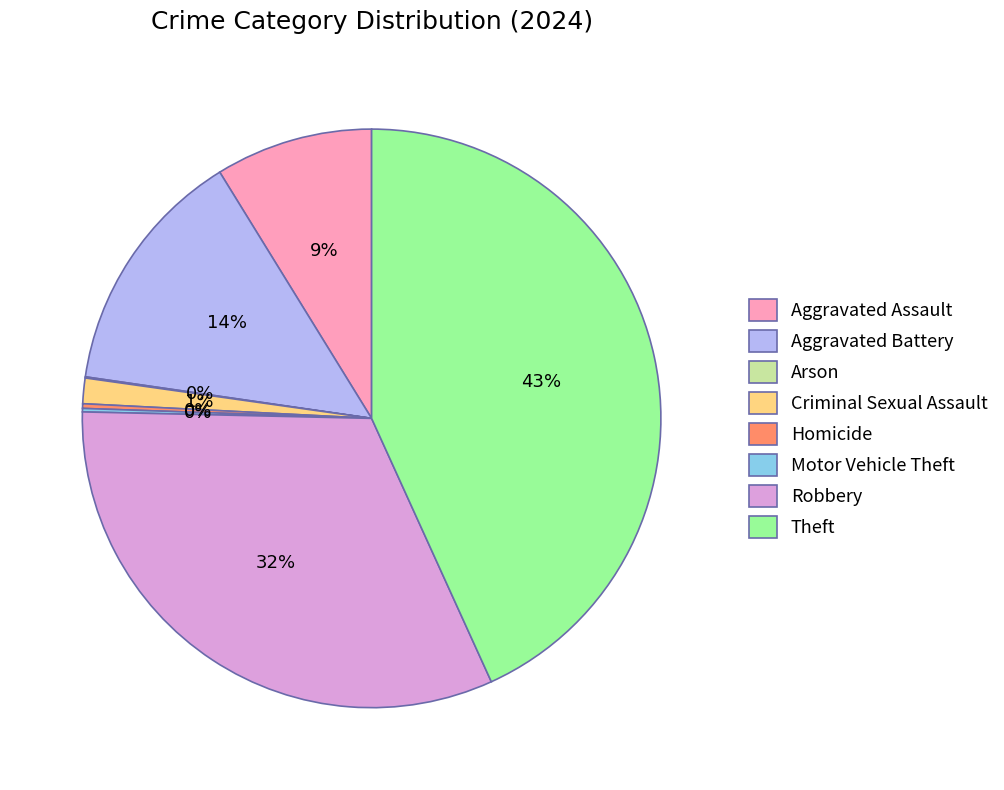

Is Theft the majority of the pie?

No